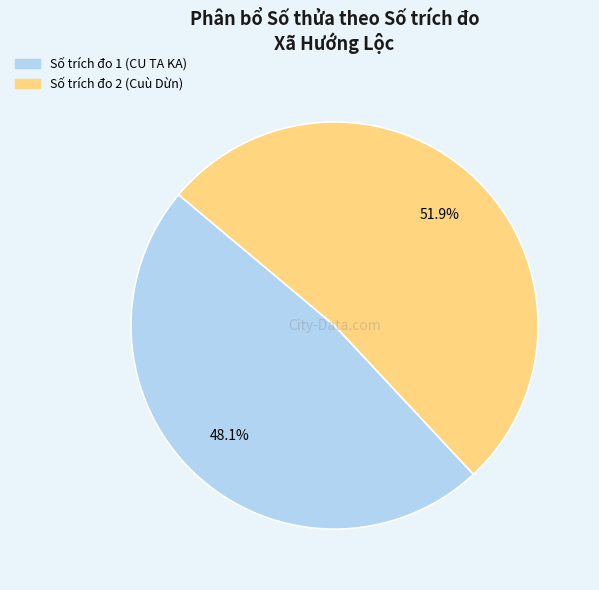

To the nearest percent, what is the difference between the largest and smallest slice percentages?

4%